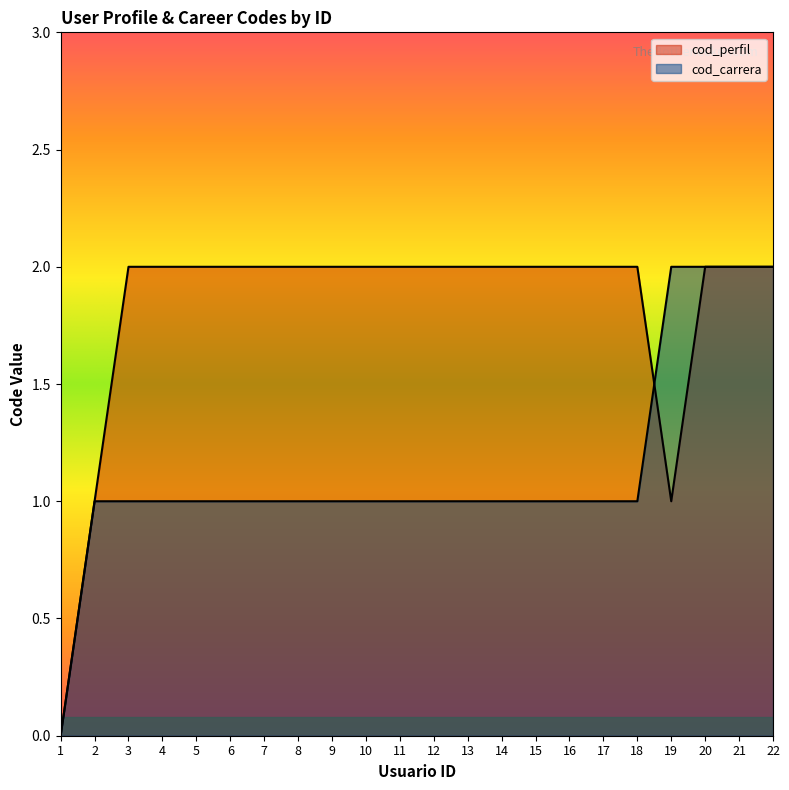

How many times do cod_carrera and cod_perfil cross each other?

1